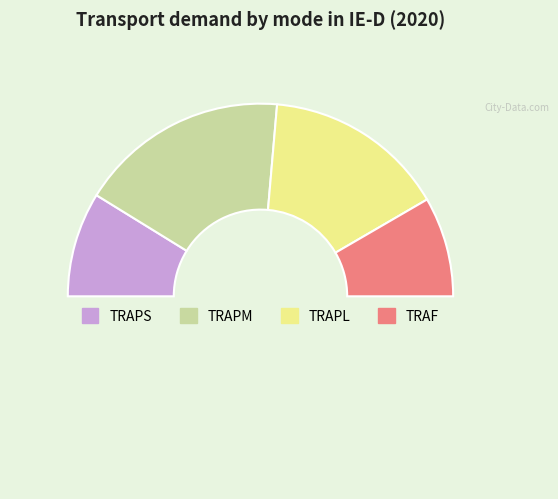

How many slices are in this pie chart?

5